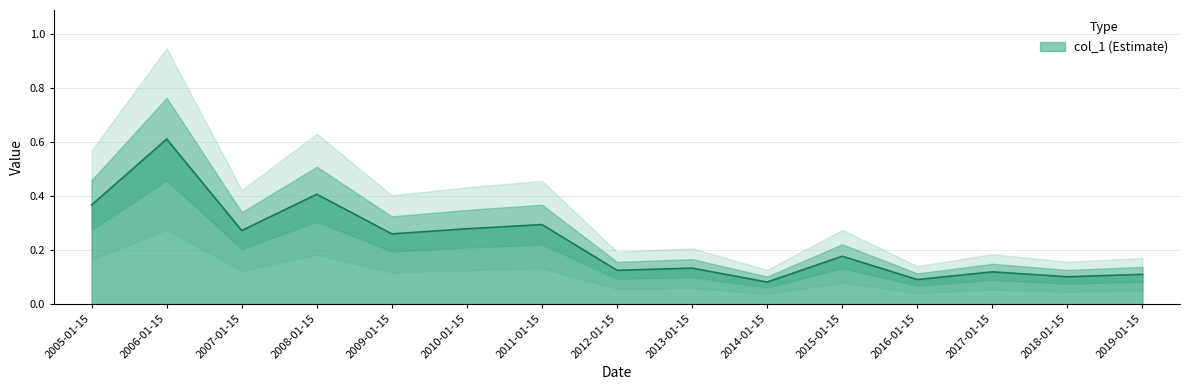

At which category does the chart reach its minimum across all series?

2014-01-15